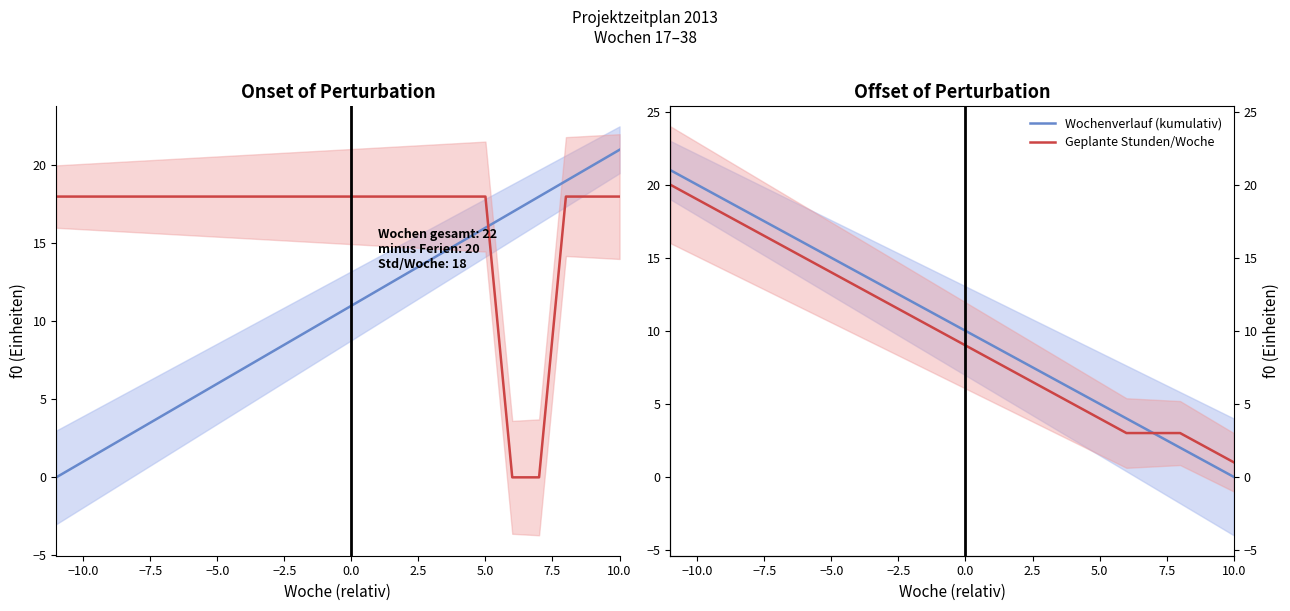

At how many categories does at least one series exceed 8?

13